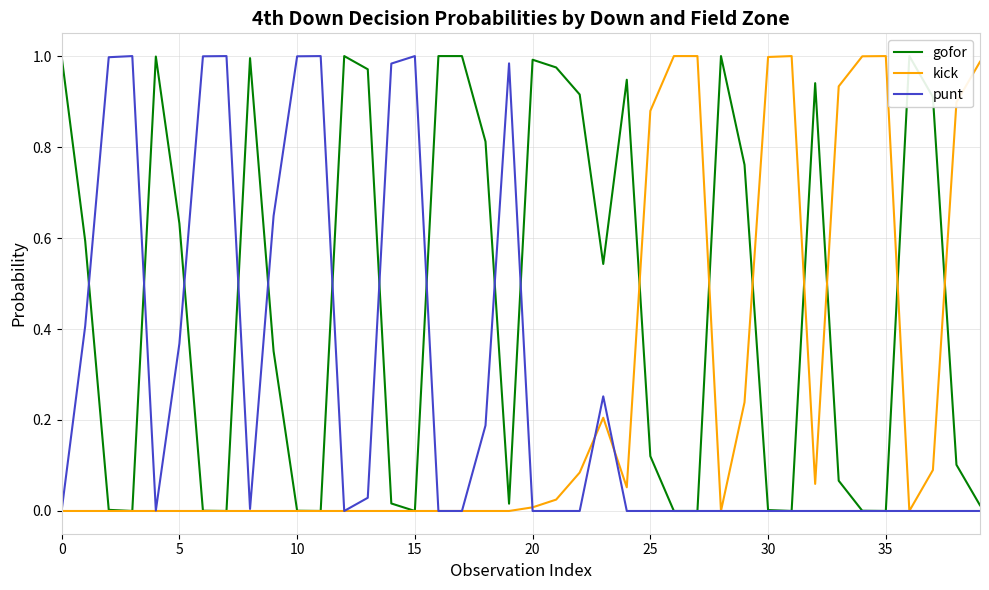

How many series are shown in this chart?

3